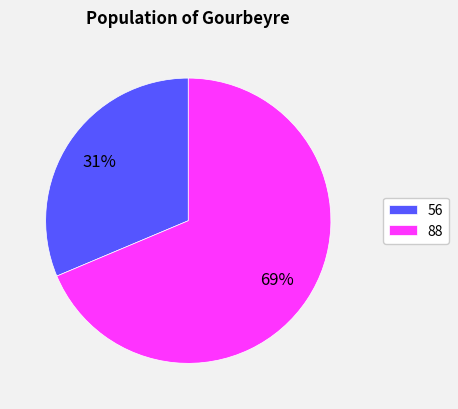

Rank the categories by value from lowest to highest.

56, 88